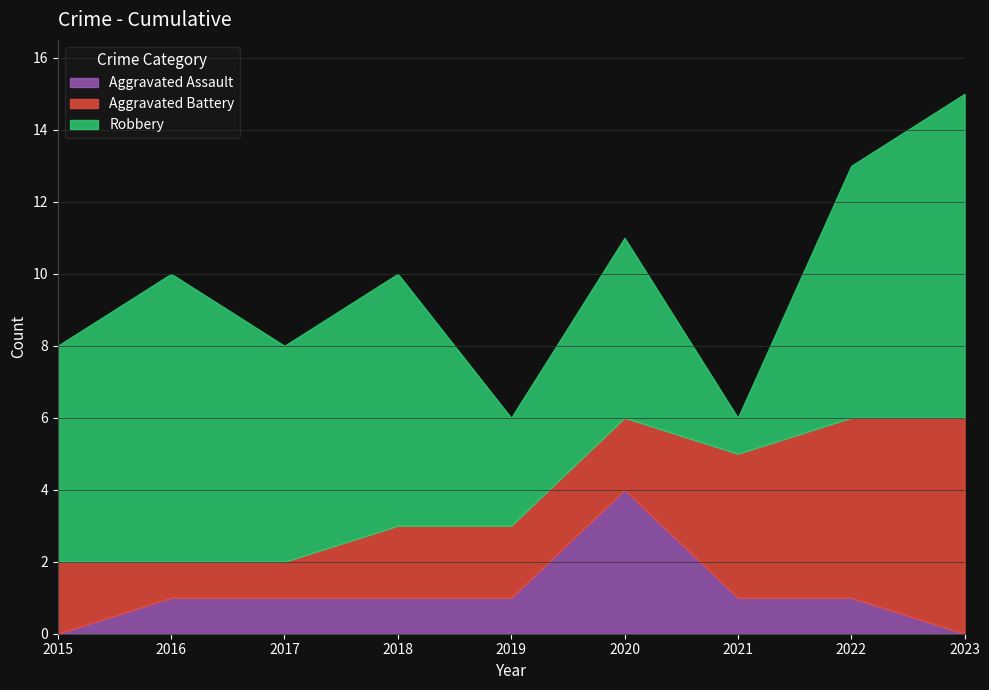

Does the chart display data point markers on the line(s)?

No